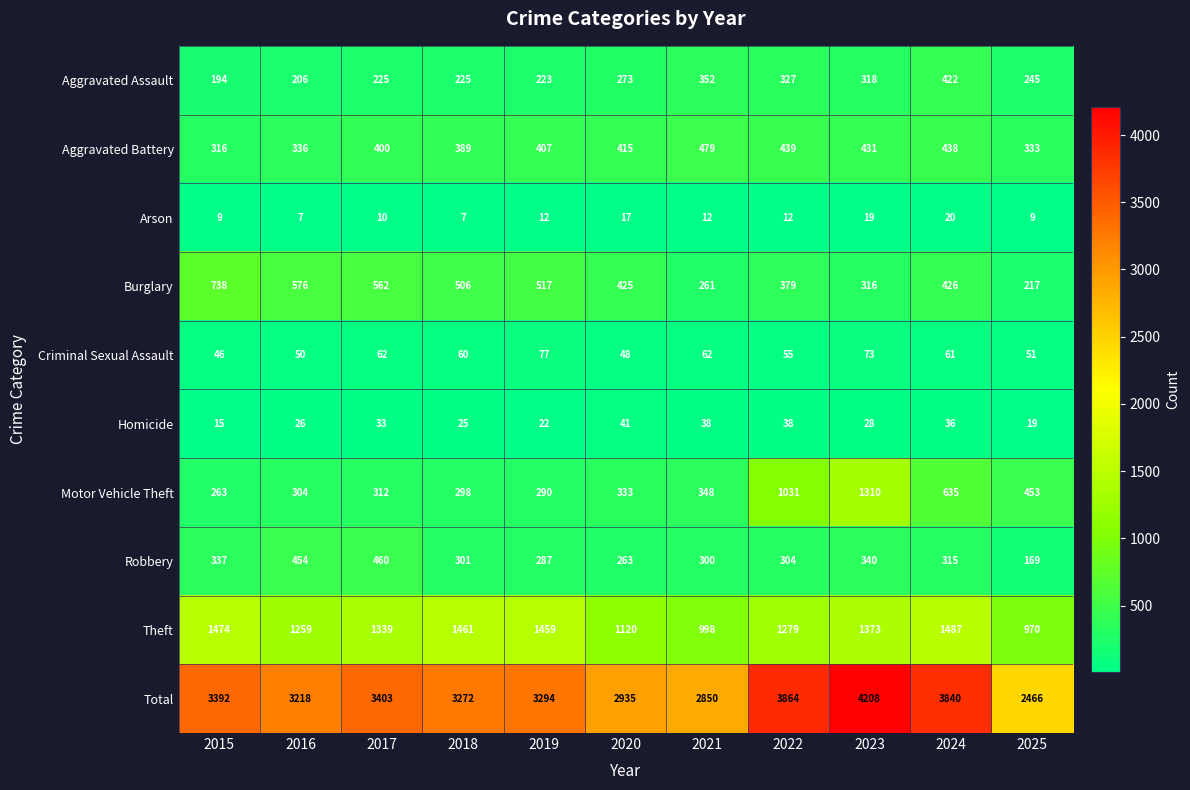

What is the sum of the Homicide values at 2020 and 2024?

77